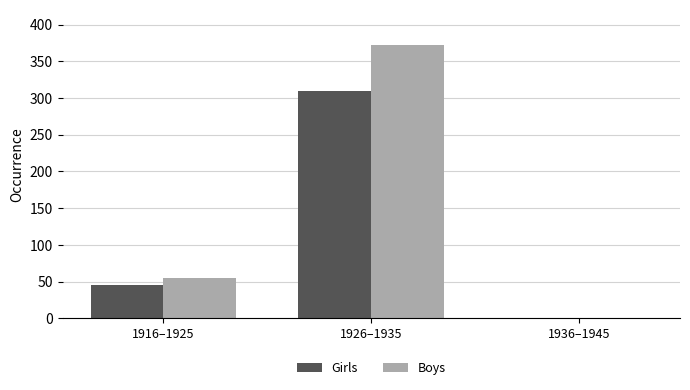

Are the bars horizontal?

No